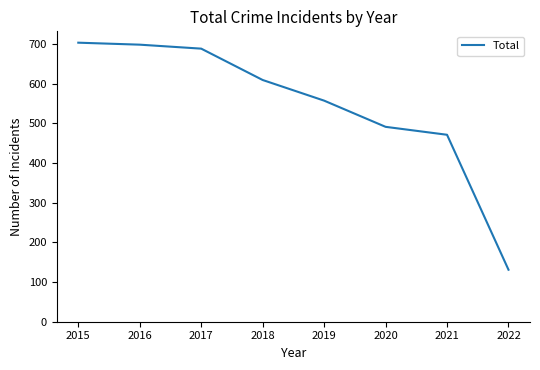

What is the average value?

544